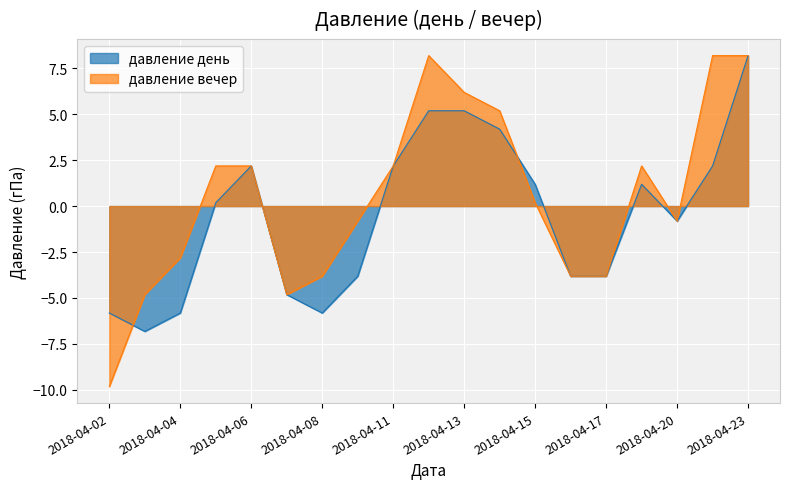

At which label does давление вечер first exceed 0?

2018-04-05